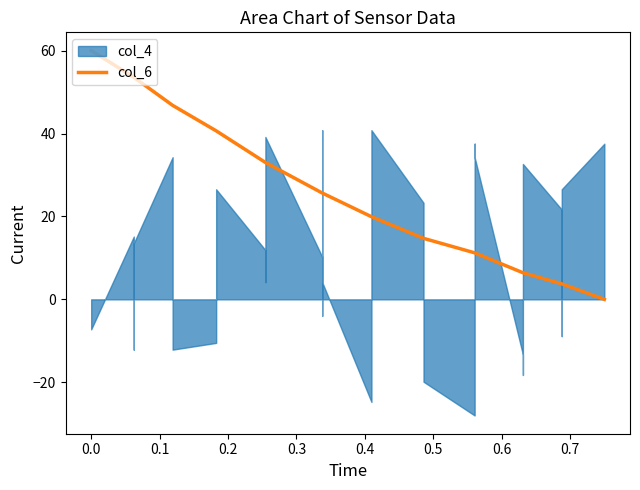

True or false: there are more than 0 points higher than both neighbors.

False